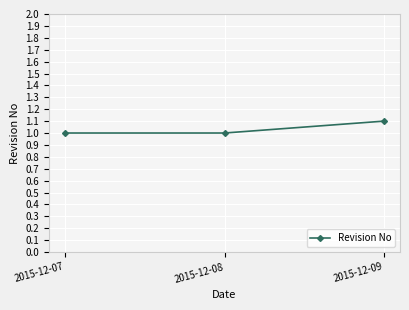

The value at 2015-12-07 is 0.6. True or false?

False